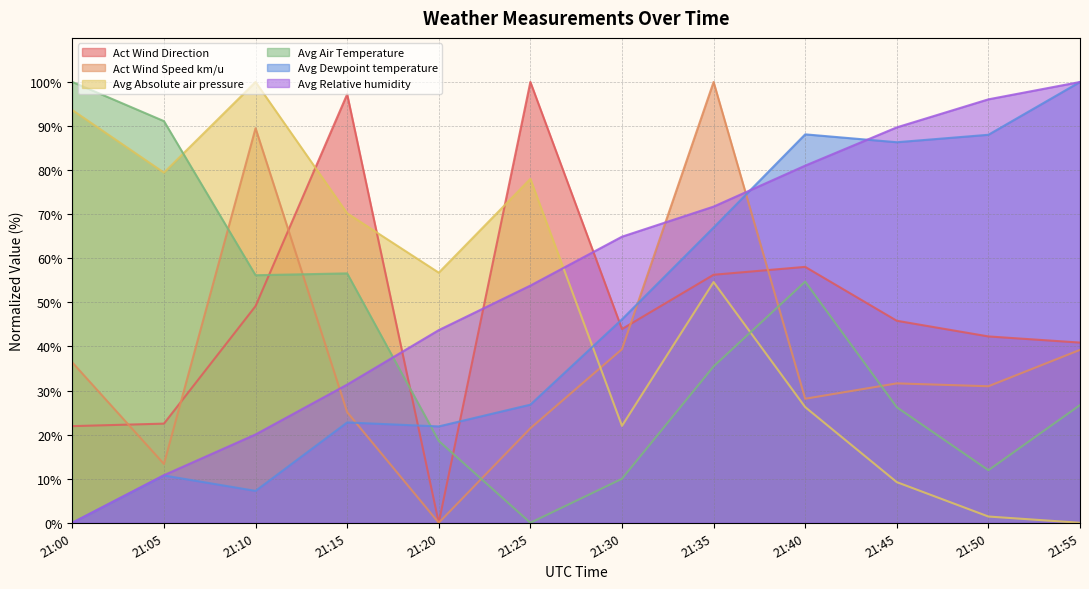

What is the sum of all Avg Absolute air pressure values?

591.5